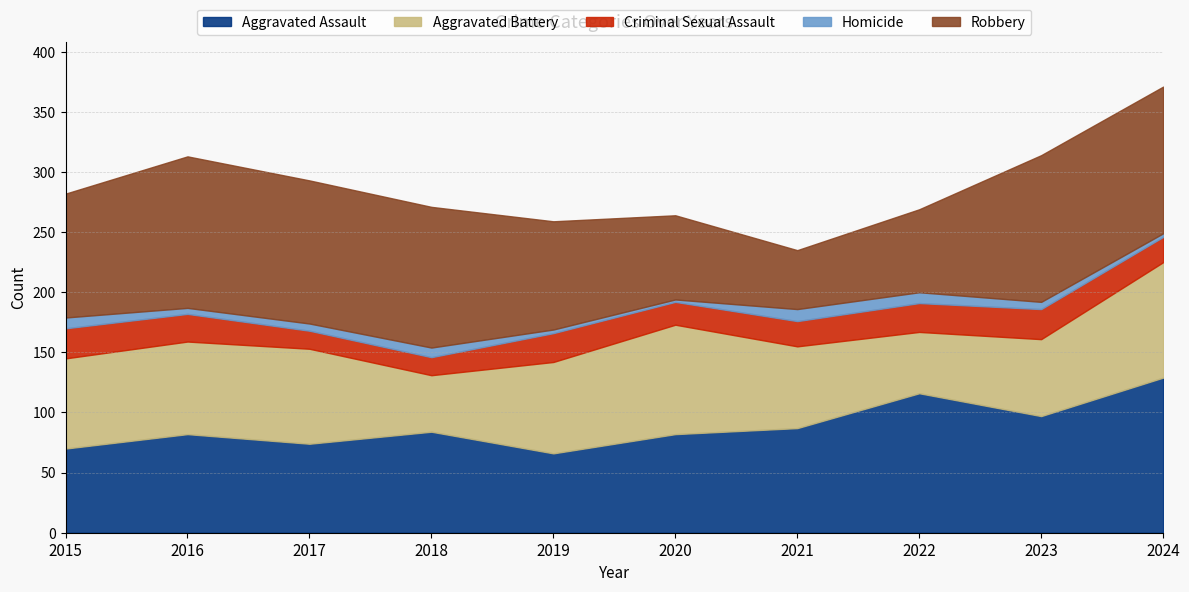

Read the Aggravated Assault value at 2019, to the nearest 10.

70